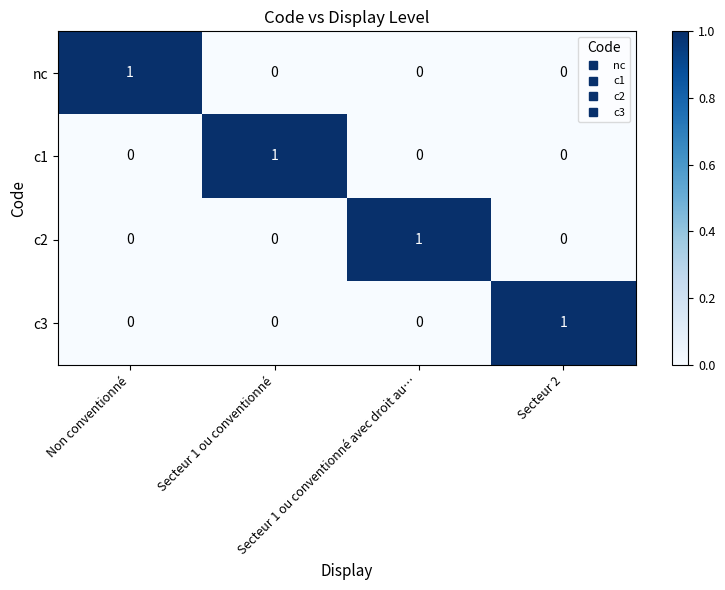

How many nc values are between 0 and 1?

4